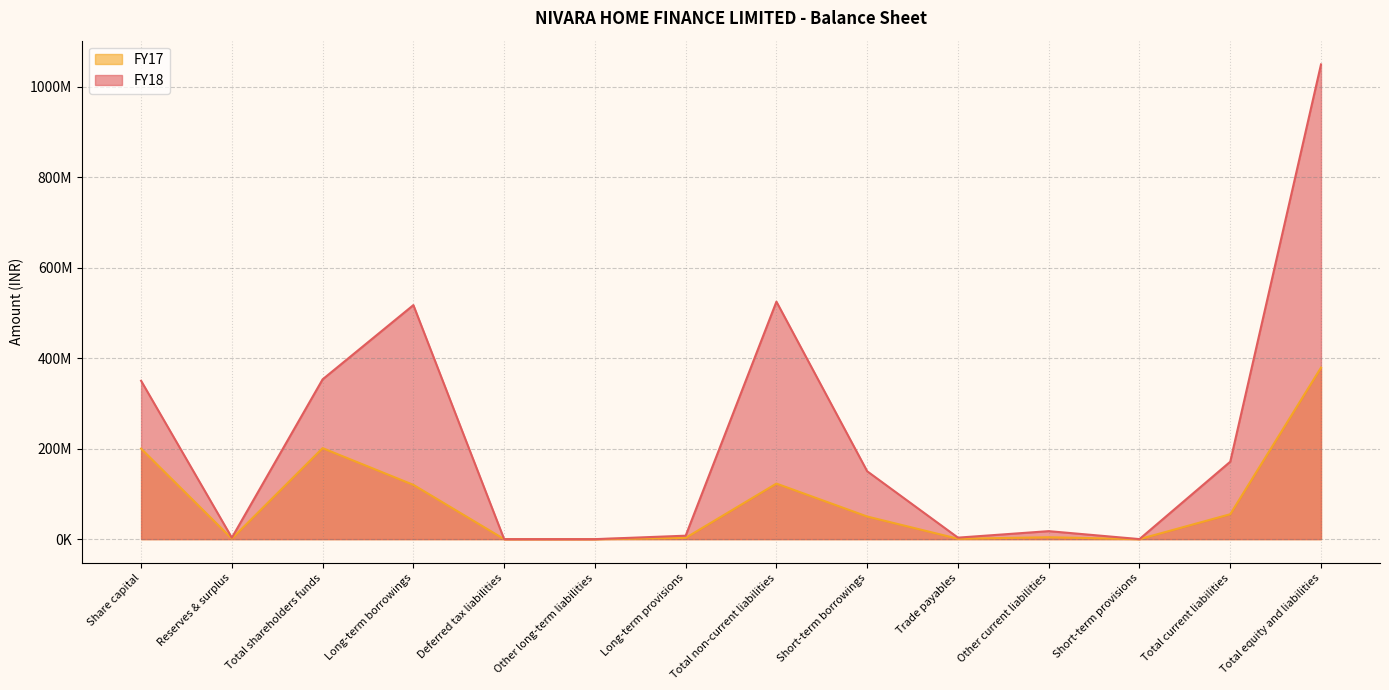

What are all the series names shown in the legend?

FY17, FY18